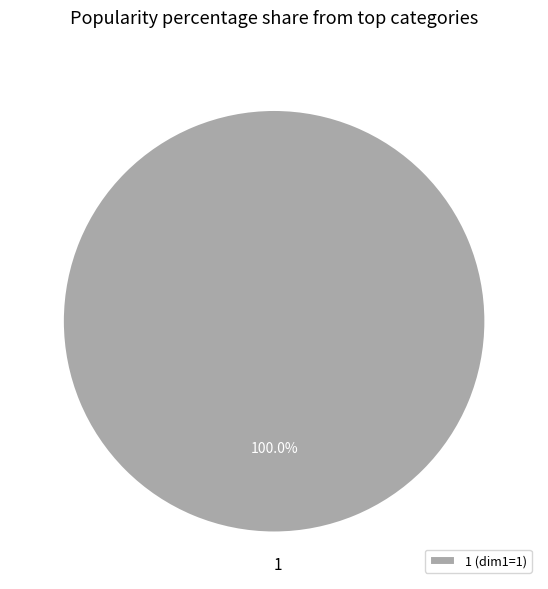

Is there a majority slice in this chart?

Yes